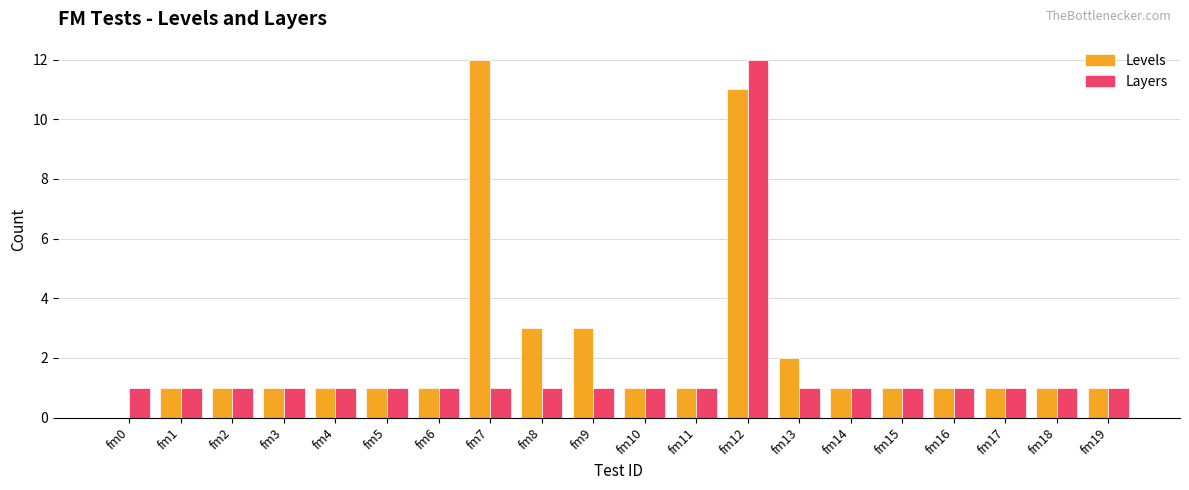

Count the number of data series in this chart.

2